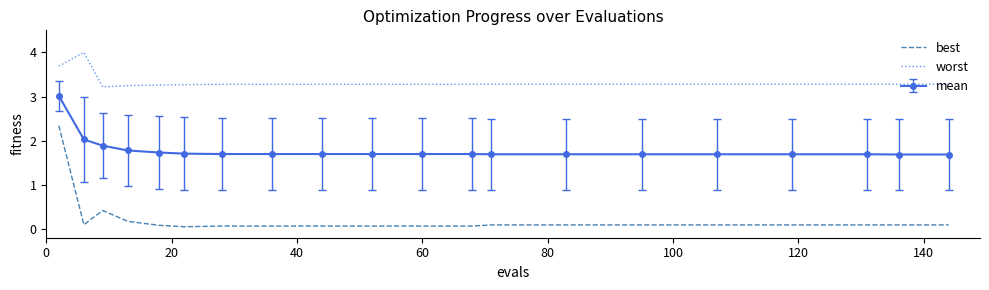

At how many categories does at least one series exceed 2?

20